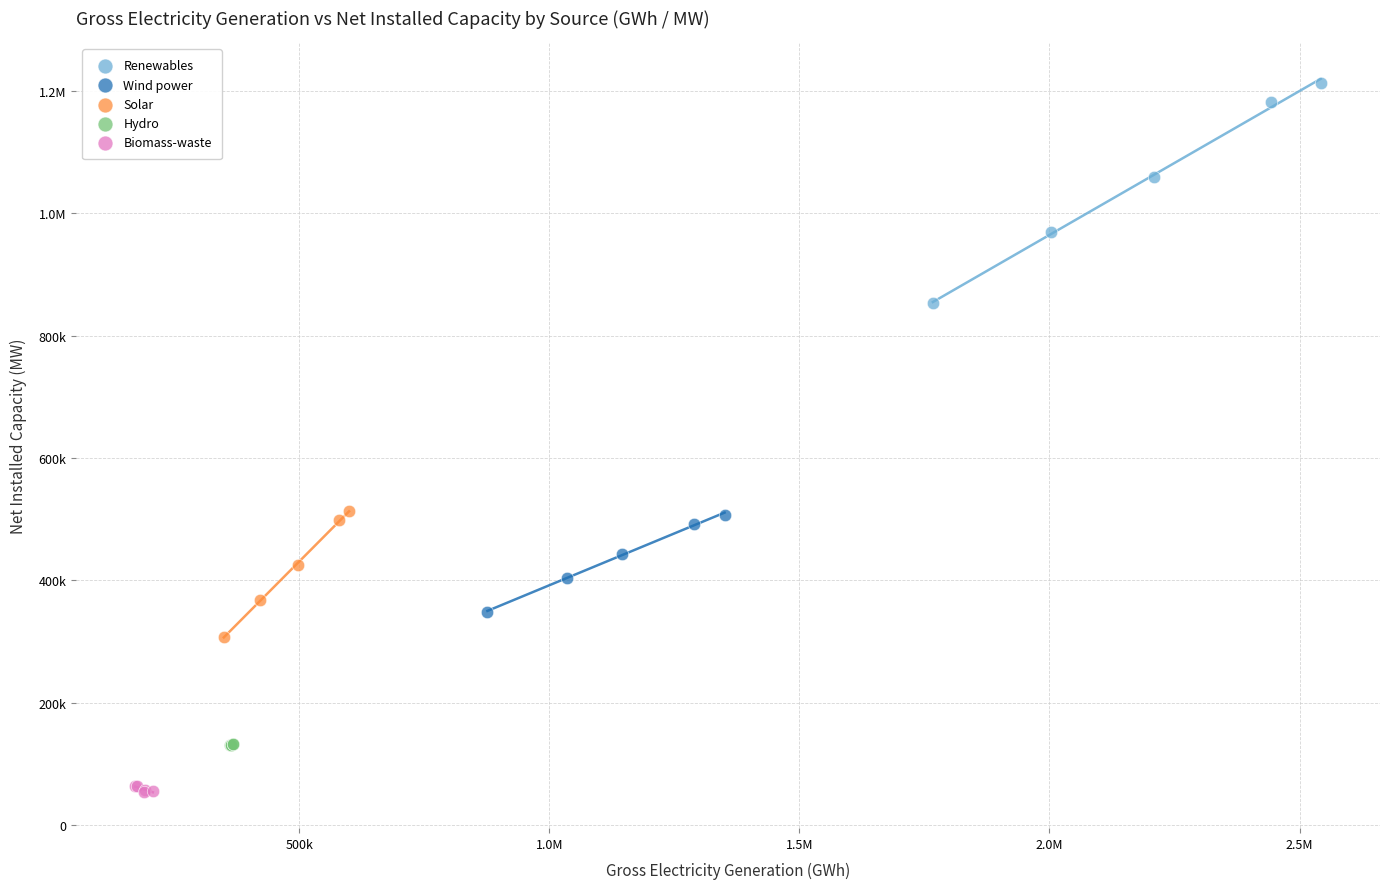

What are all the series names shown in the legend?

Renewables, Wind power, Solar, Hydro, Biomass-waste